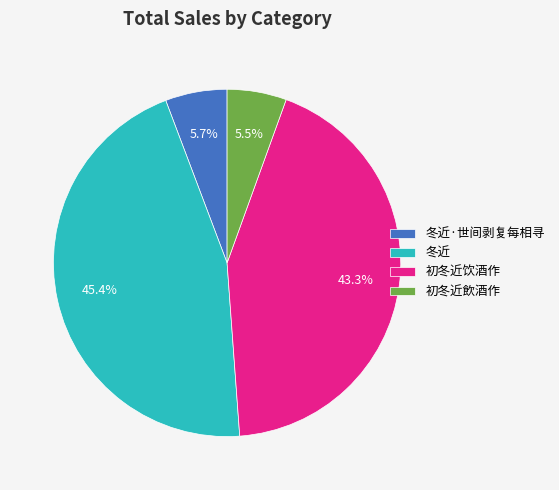

Does any single category account for the majority?

No